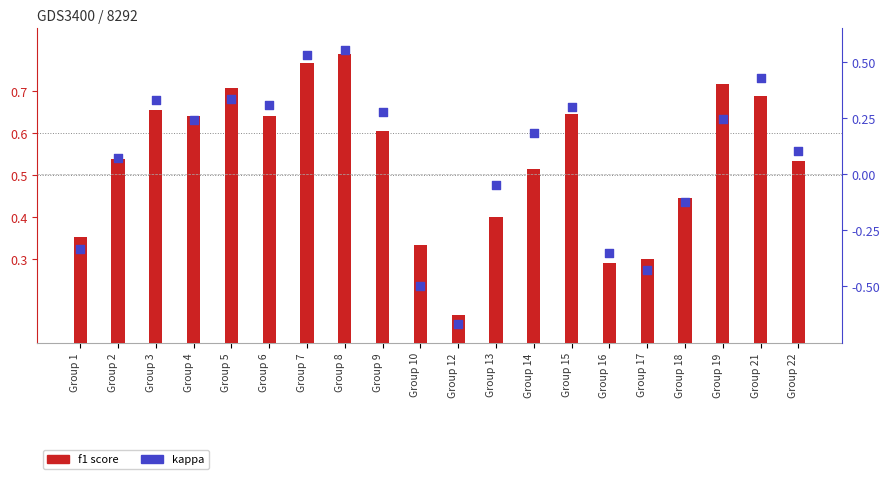

Which series has the largest Y range (max minus min)?

kappa